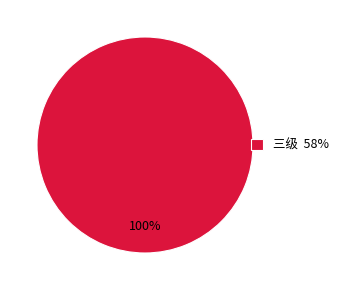

Is there a majority slice in this chart?

Yes